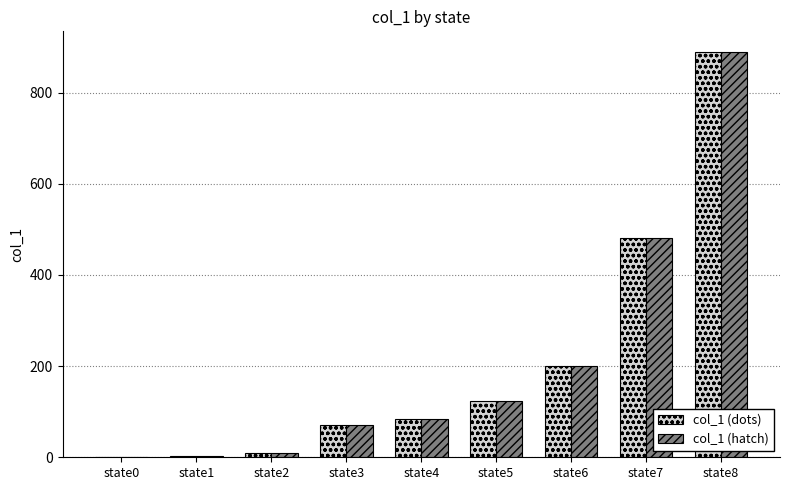

How many groups of bars are there?

9